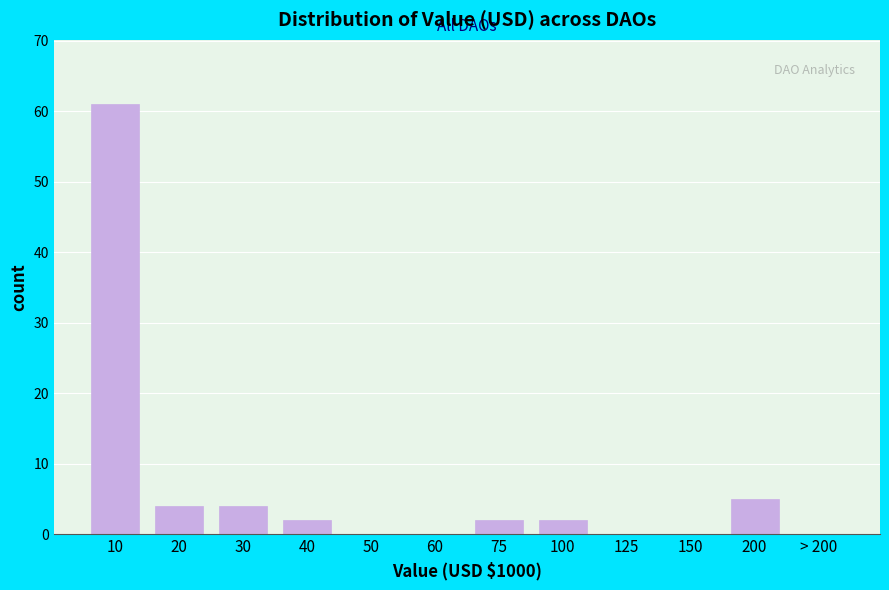

Reading right to left, transcribe all the data shown in this chart.

> 200=0	200=5	150=0	125=0	100=2	75=2	60=0	50=0	40=2	30=4	20=4	10=61